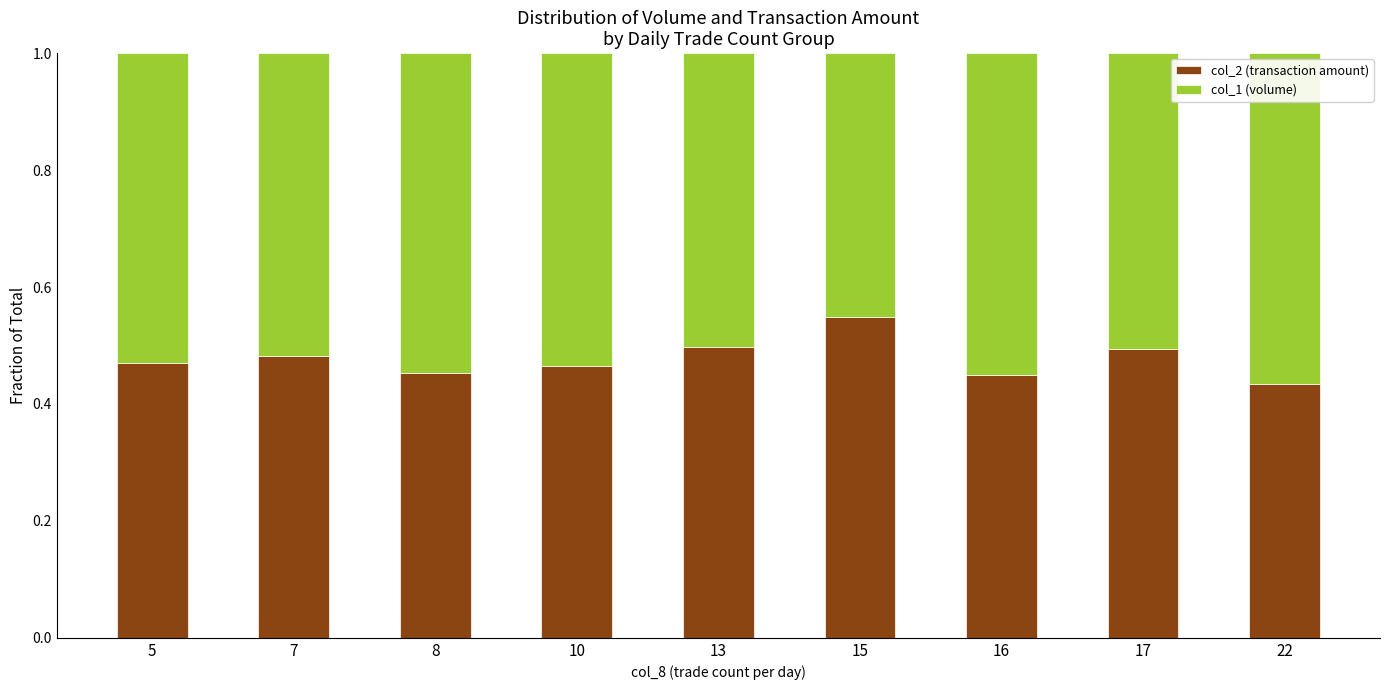

True or false: col_2 (transaction amount) has a value of 0.5 at 7.

True